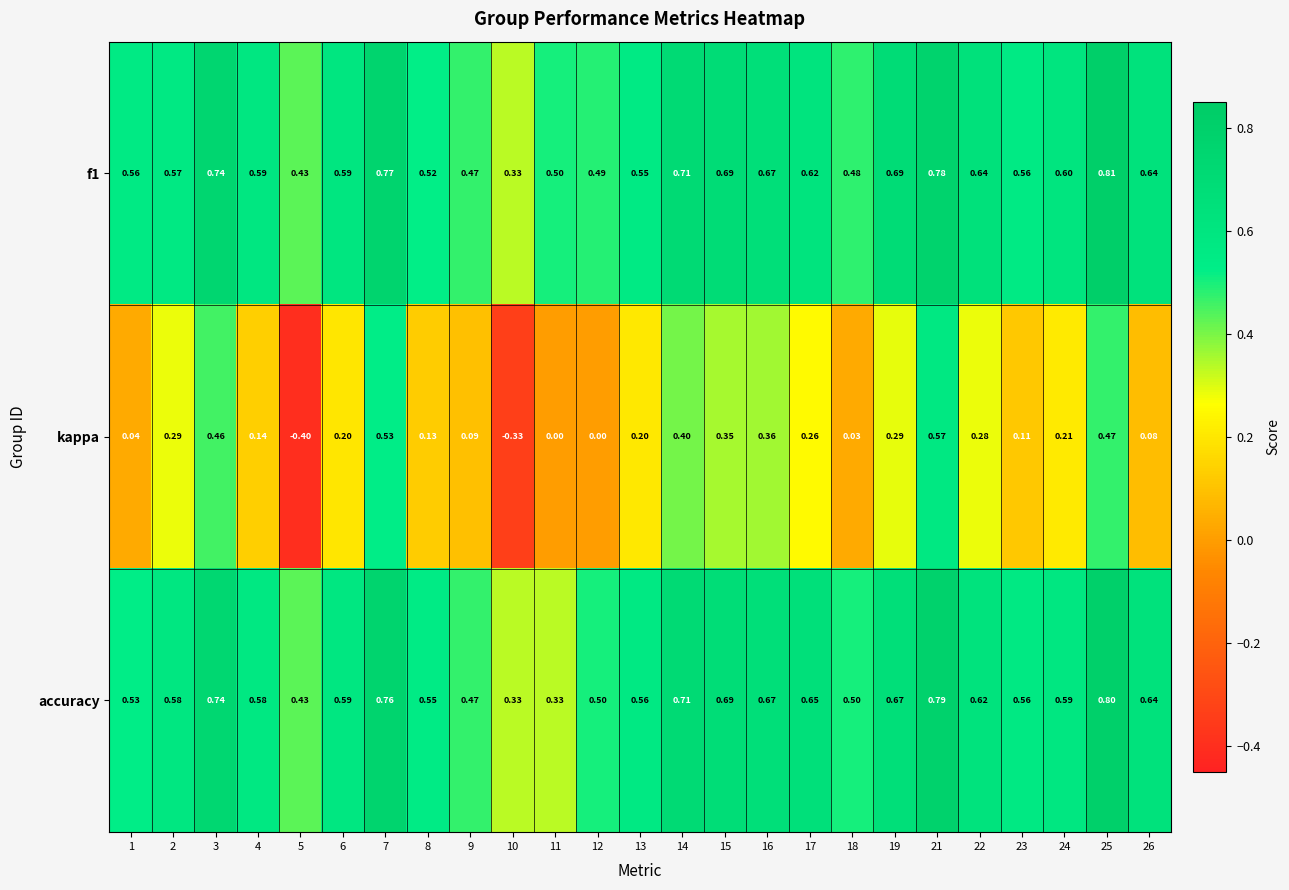

Count the number of categories in the chart.

25